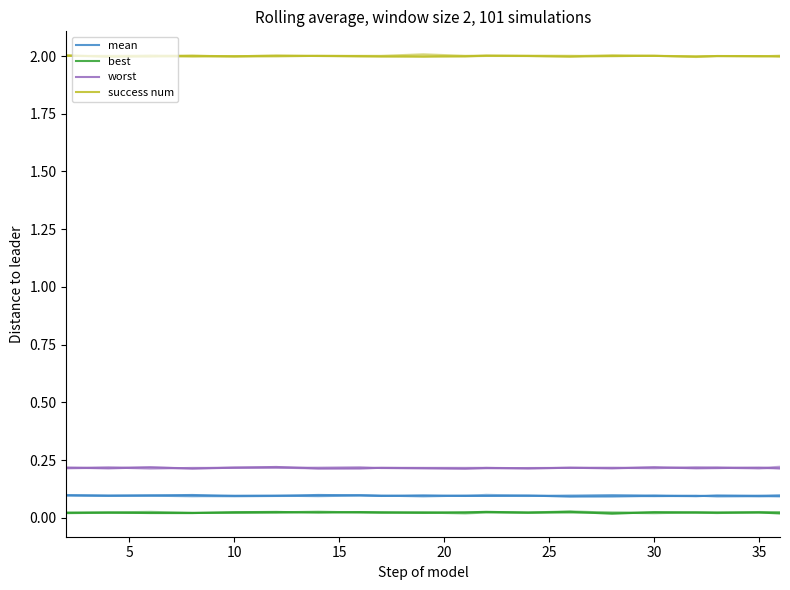

True or false: best has a value of 0.0 at 15.

False